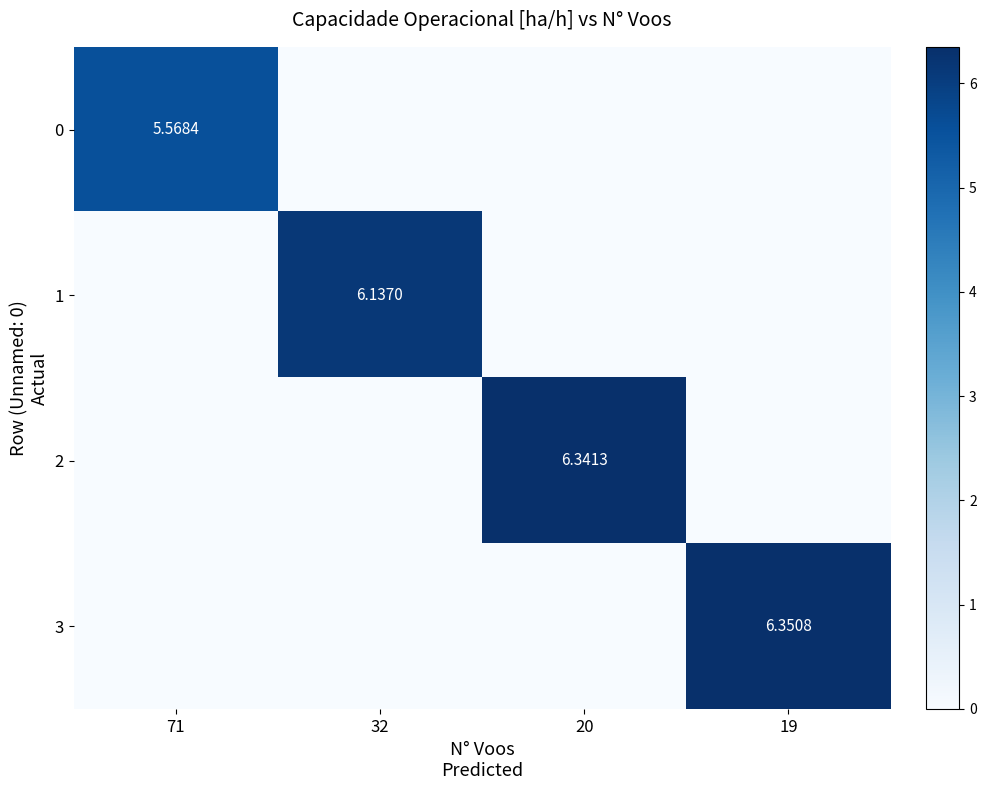

What is the total value across all series at 19?

6.4